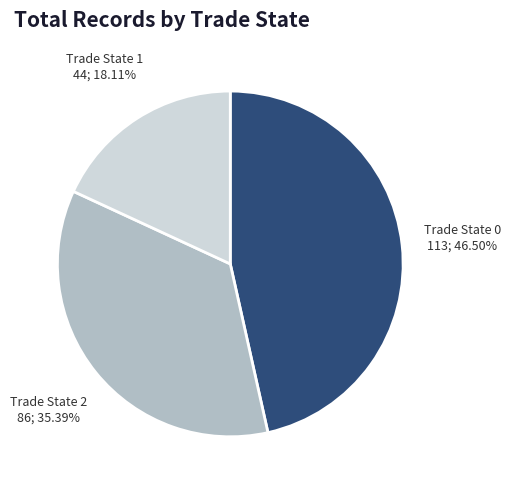

Count the number of slices in the pie.

3